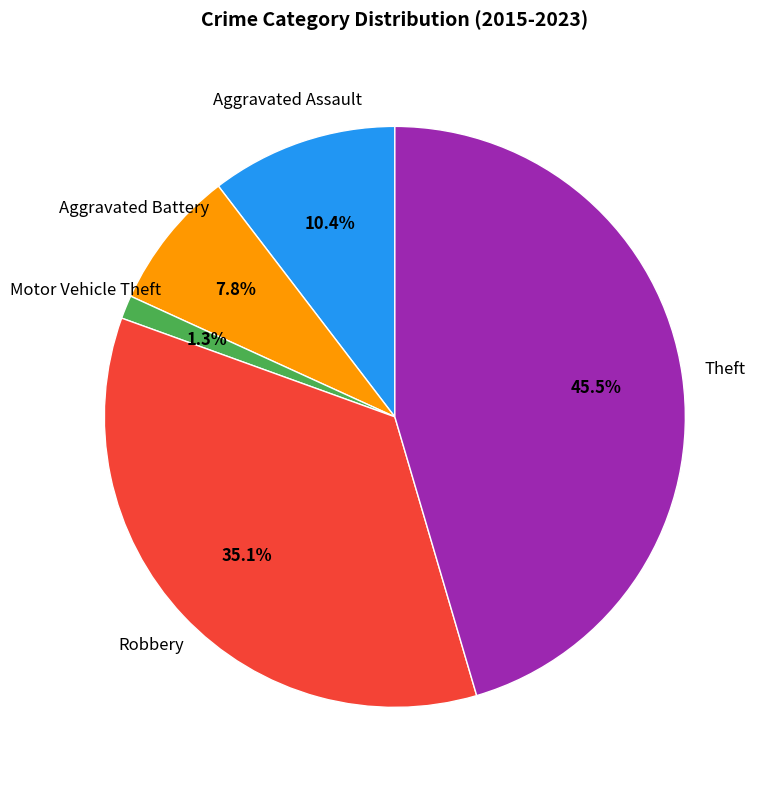

Which slice is the smallest?

Motor Vehicle Theft